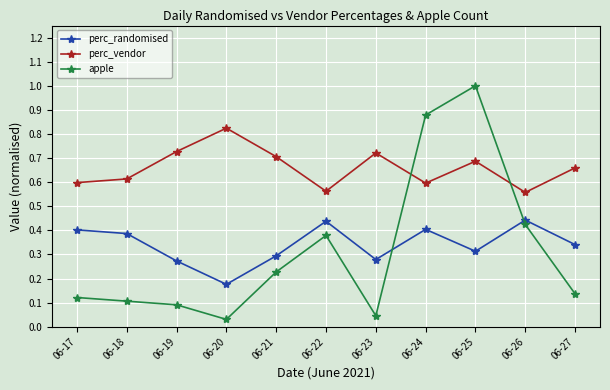

At which label does apple reach its peak?

06-25